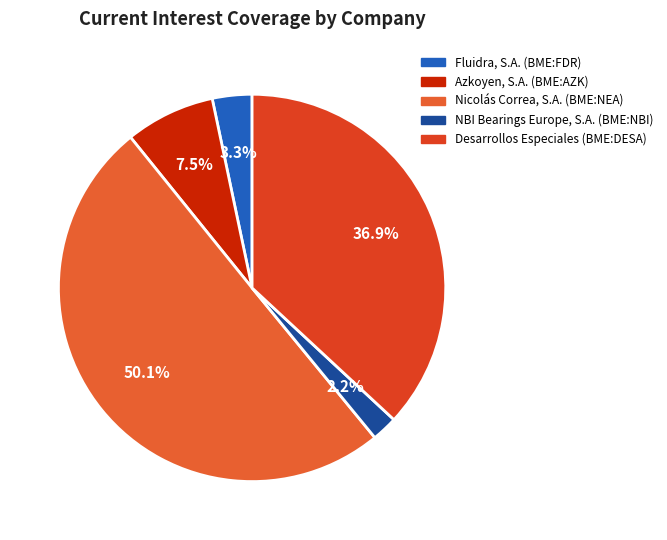

Which category has the smallest portion of the pie?

NBI Bearings Europe, S.A. (BME:NBI)